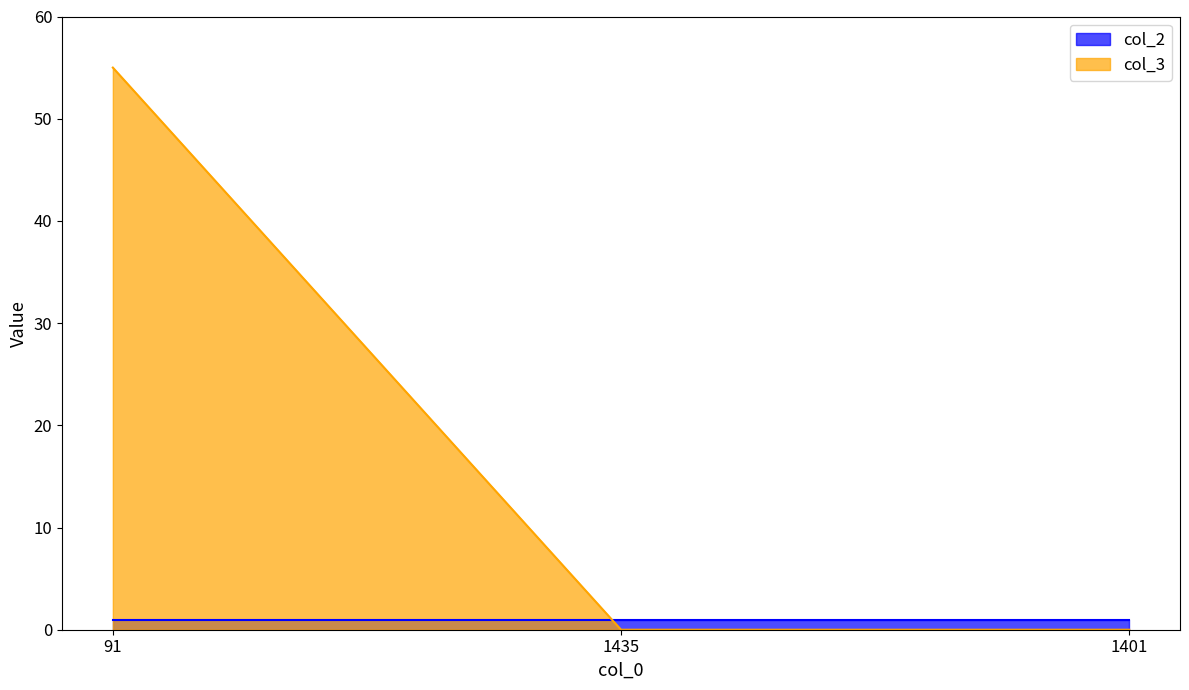

What is the label of the 3rd point from the right?

91